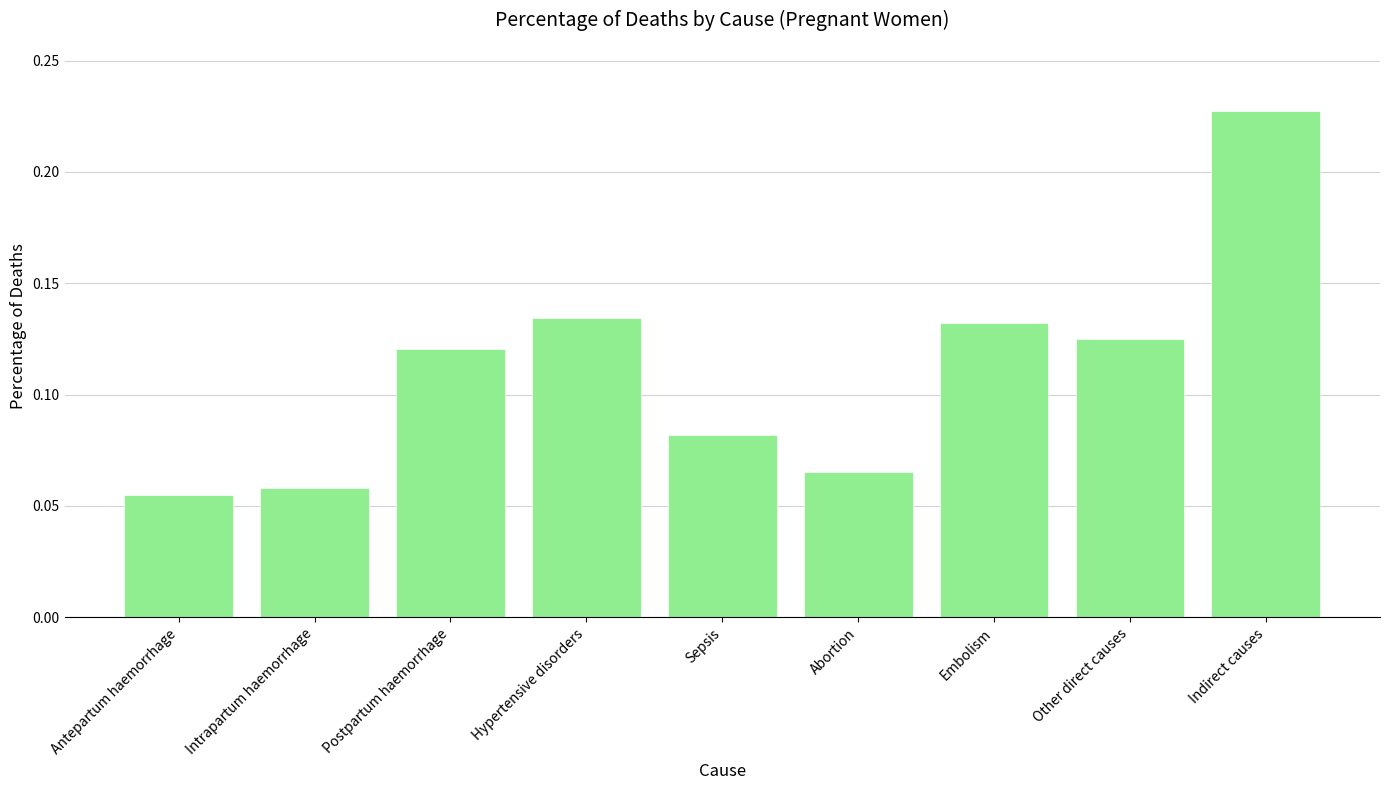

At which category does the chart reach its peak across all series?

Indirect causes